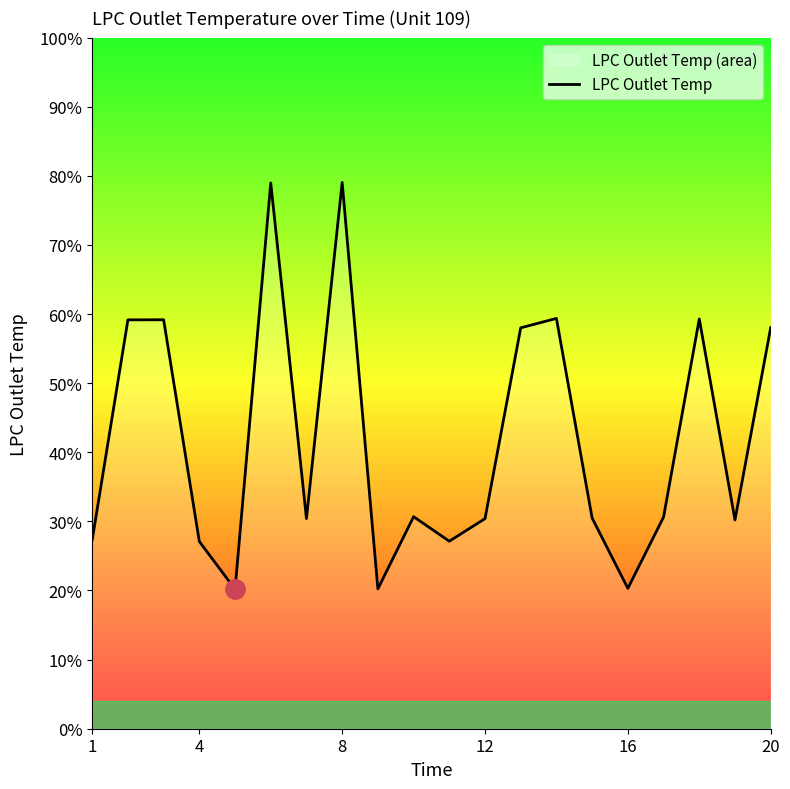

How many interior local valleys (lower than both neighbors) does the data have?

6